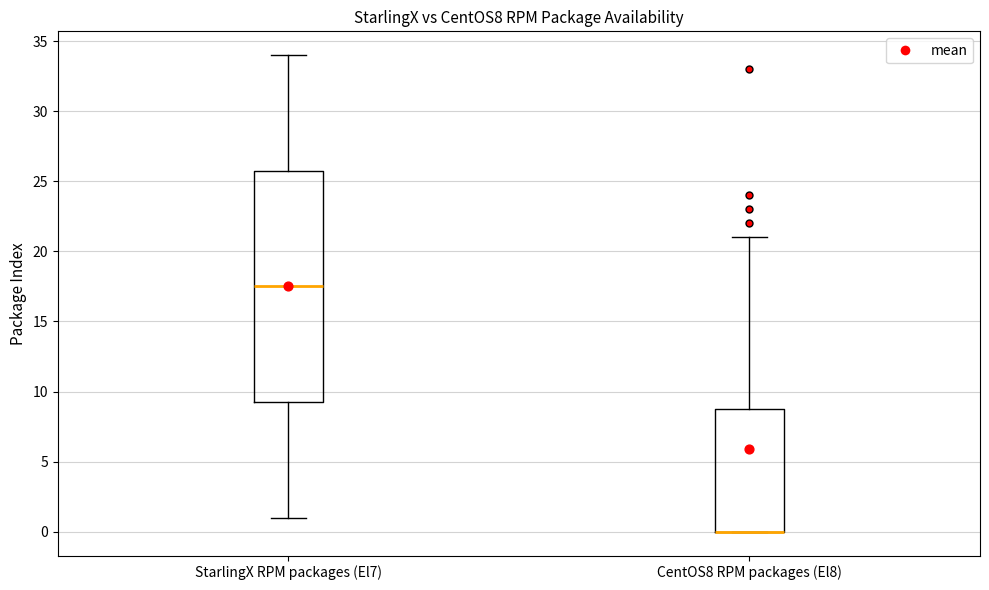

Reading left to right, transcribe this box plot: for each box, give where its median line is, the range the box spans, and where its two whiskers end, as read against the y-axis. The values are not printed on the chart, so give them approximately, as read against the axis.

StarlingX RPM packages (El7): median 17.5, box 9.5 to 26.0, whiskers 1.0 to 34.0
CentOS8 RPM packages (El8): median 0.0 (drawn on the box's lower edge), box 0.0 to 9.0, whiskers 0.0 to 21.0